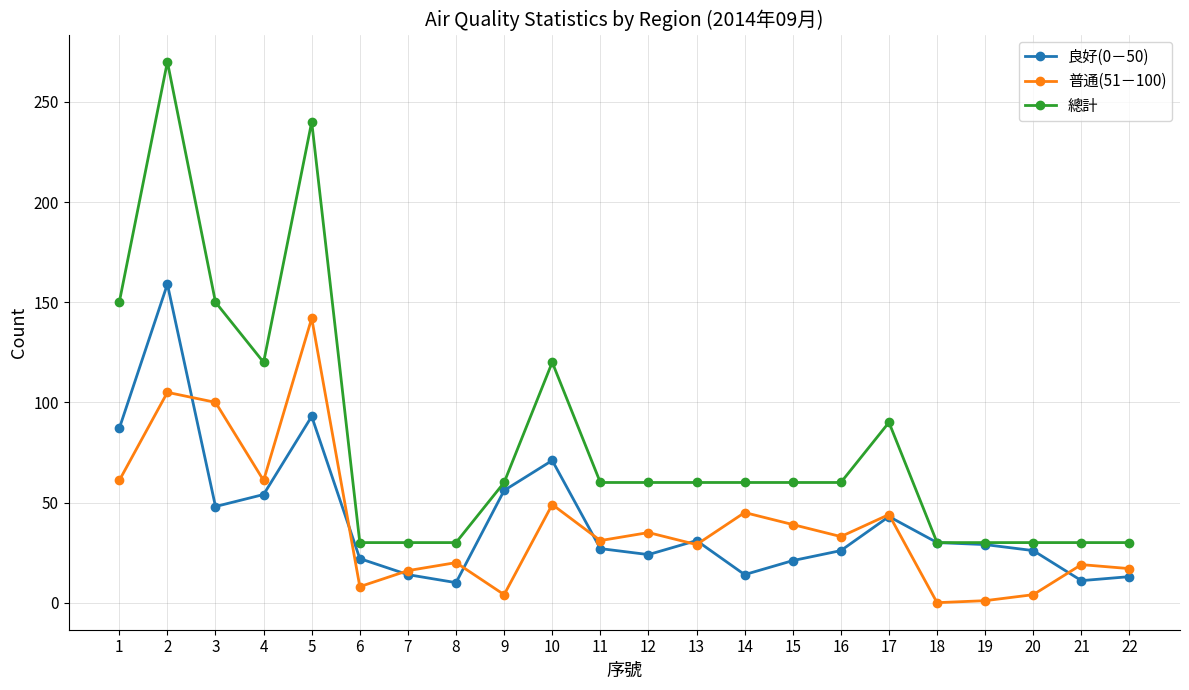

True or false: 普通(51－100) and 總計 cross at least once.

False